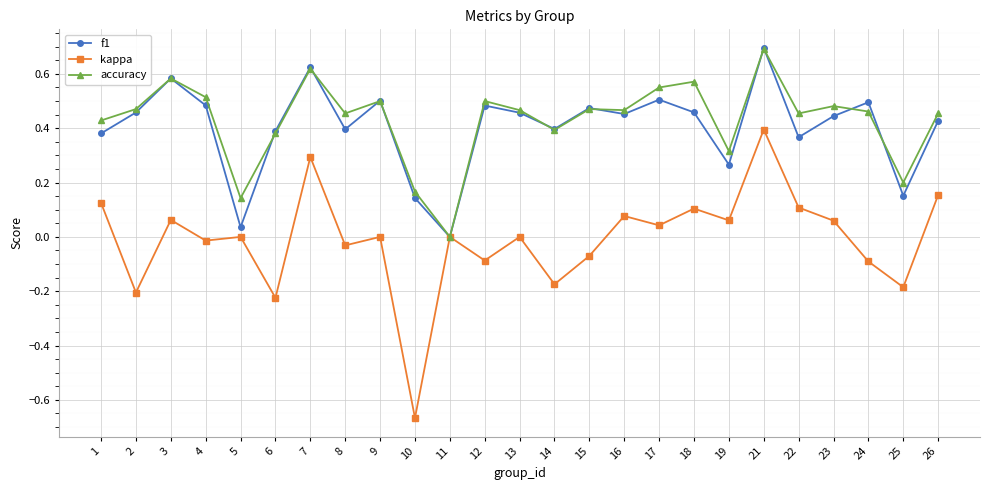

Which series has the largest total across all categories?

accuracy